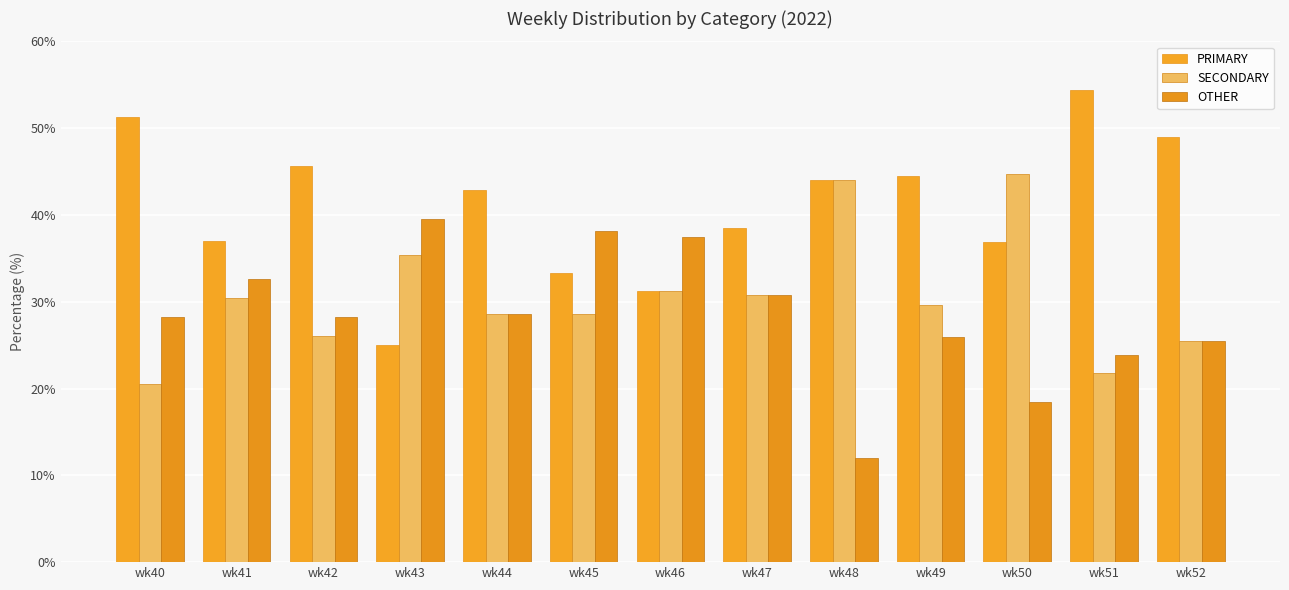

How many series are shown in this chart?

3